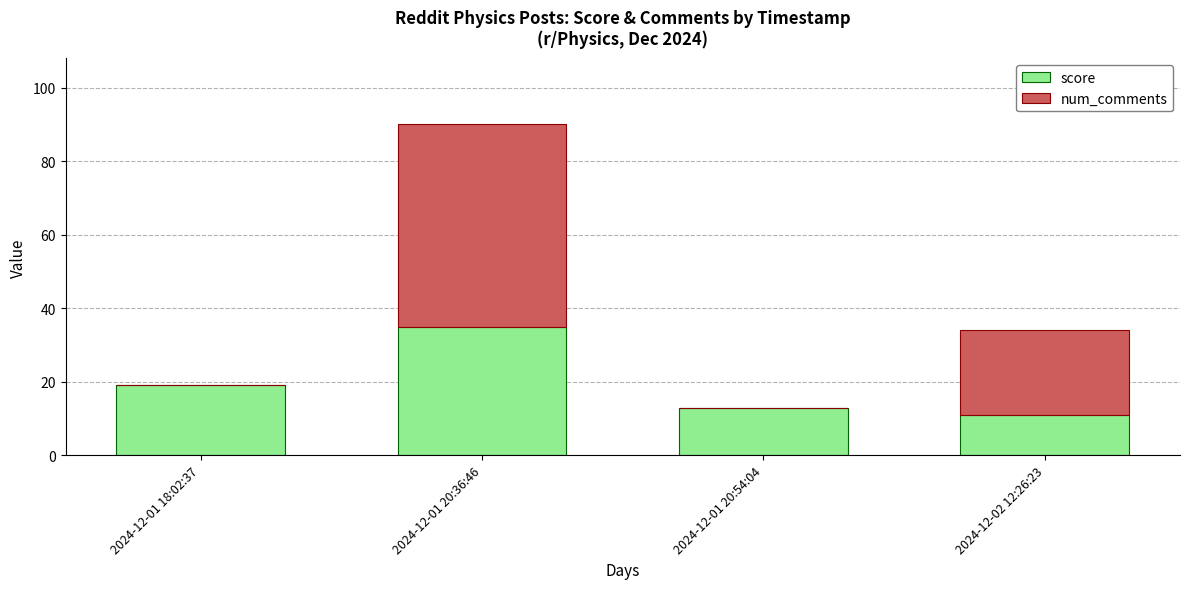

Count the number of categories in the chart.

4